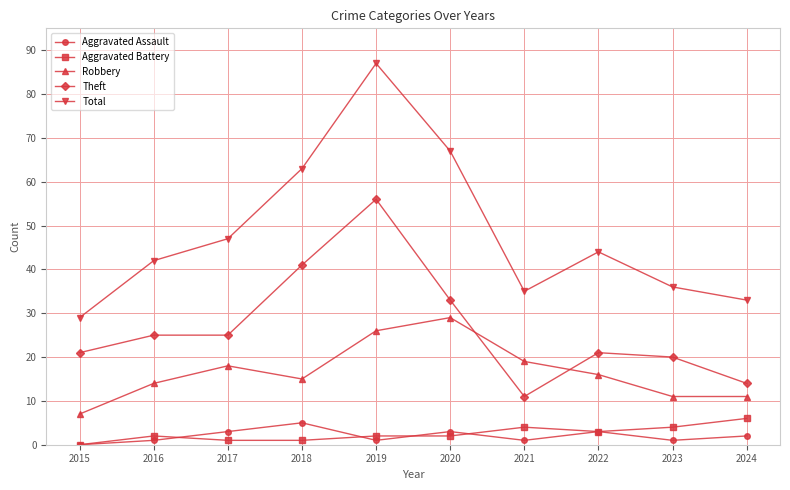

Reading left to right, extract all data points from this chart.

Aggravated Assault: 2015=0	2016=1	2017=3	2018=5	2019=1	2020=3	2021=1	2022=3	2023=1	2024=2
Aggravated Battery: 2015=0	2016=2	2017=1	2018=1	2019=2	2020=2	2021=4	2022=3	2023=4	2024=6
Robbery: 2015=7	2016=14	2017=18	2018=15	2019=26	2020=29	2021=19	2022=16	2023=11	2024=11
Theft: 2015=21	2016=25	2017=25	2018=41	2019=56	2020=33	2021=11	2022=21	2023=20	2024=14
Total: 2015=29	2016=42	2017=47	2018=63	2019=87	2020=67	2021=35	2022=44	2023=36	2024=33